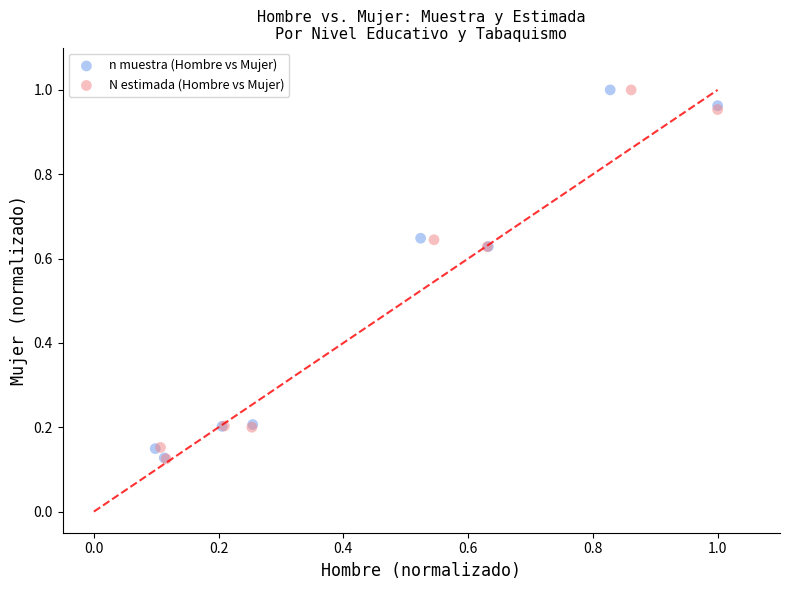

Which series has the widest spread of Y values?

N estimada (Hombre vs Mujer)